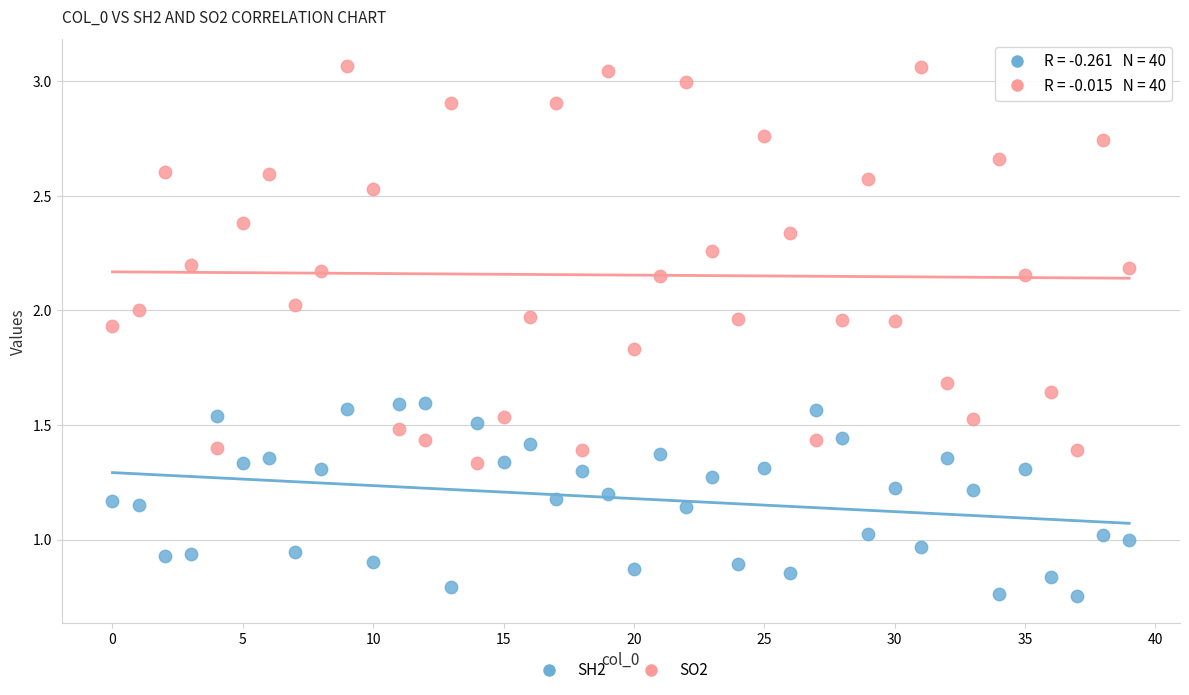

Which series has the widest spread of Y values?

SO2